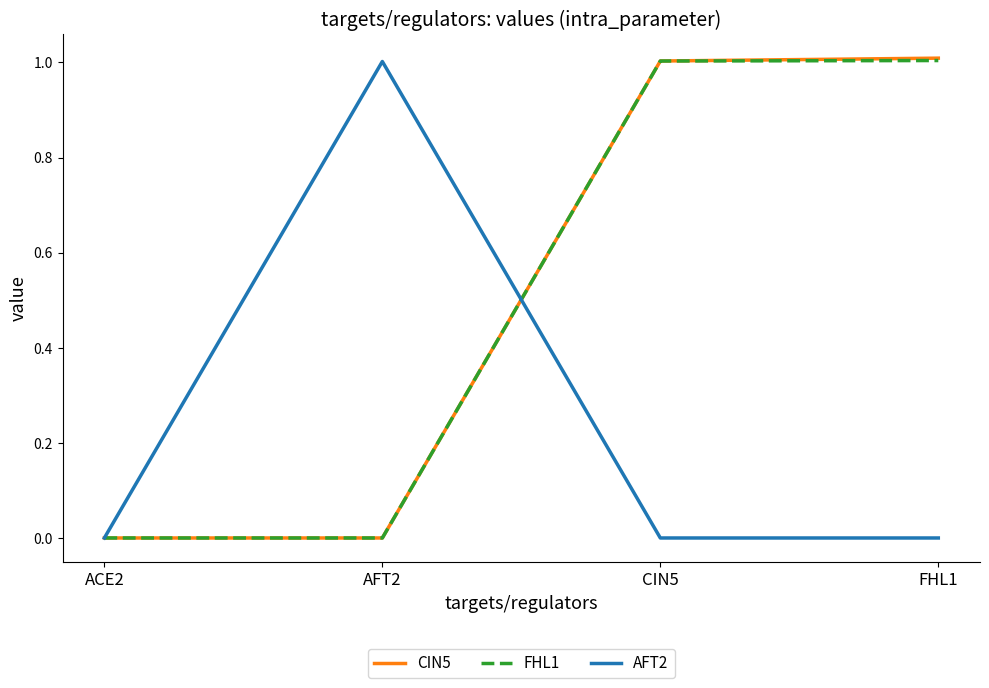

Is it true that FHL1 equals 1.7 at CIN5?

False